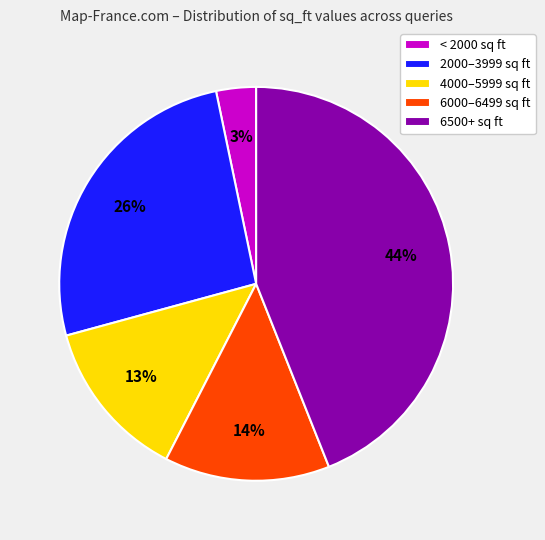

What percentage is the 2000–3999 sq ft slice, to the nearest percent?

26%